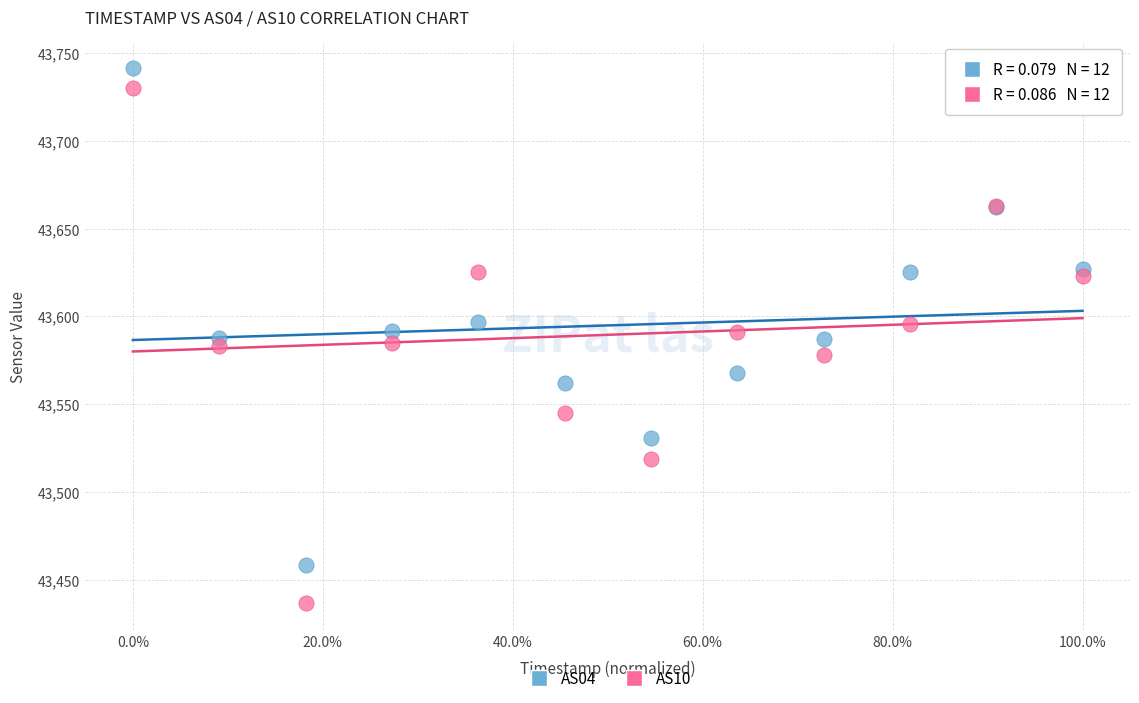

What are all the series names shown in the legend?

AS04, AS10